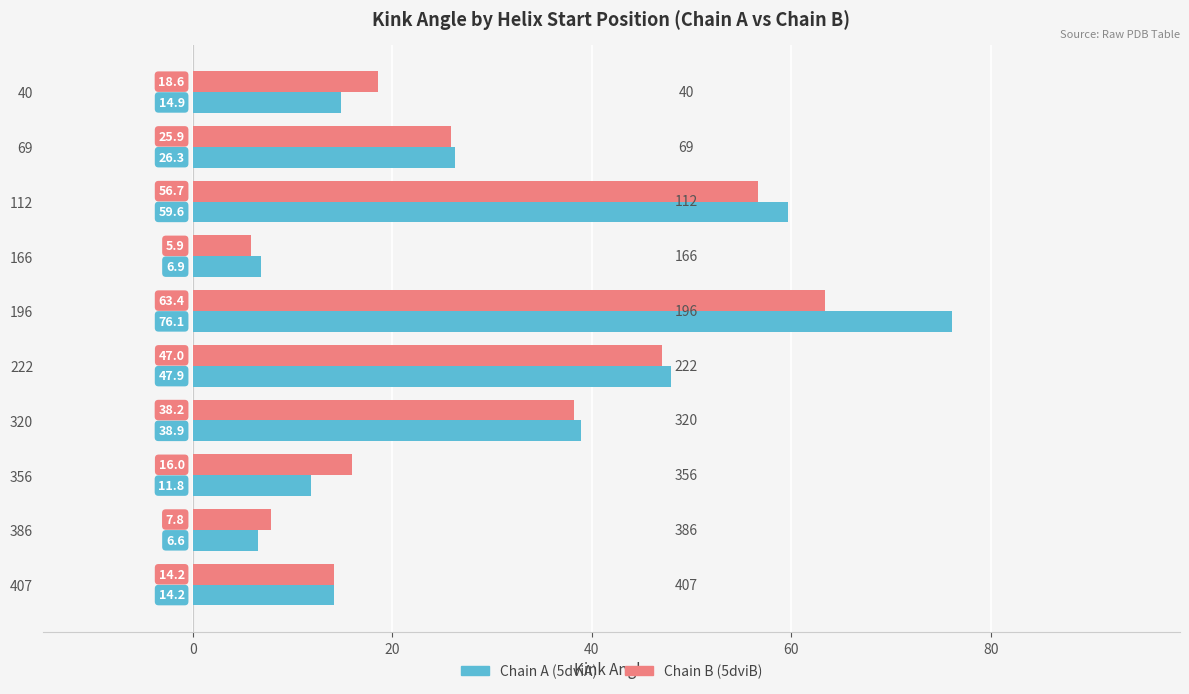

What is the greatest value displayed?

76.1